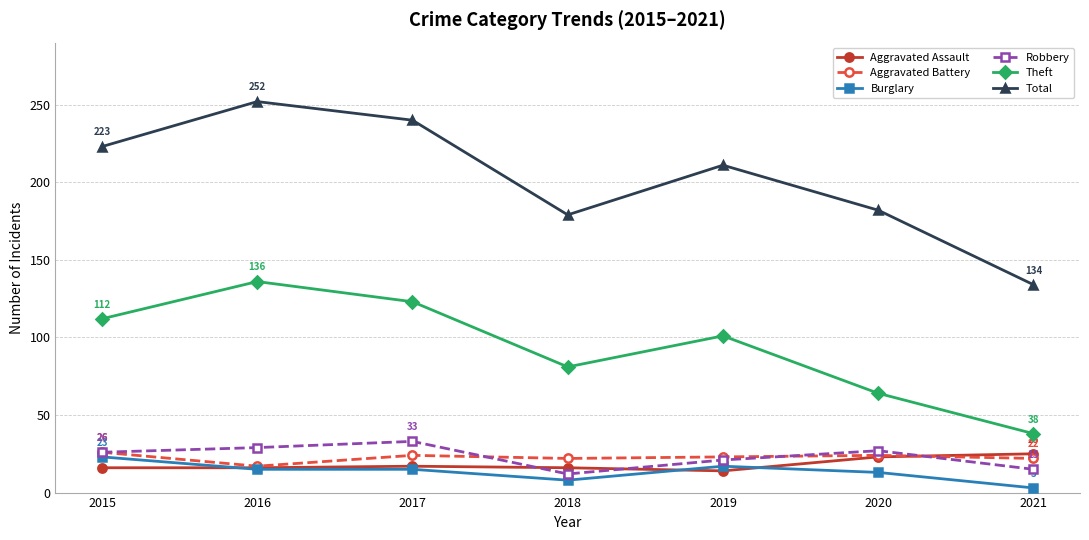

What is the approximate value of Aggravated Battery at 2017?

24